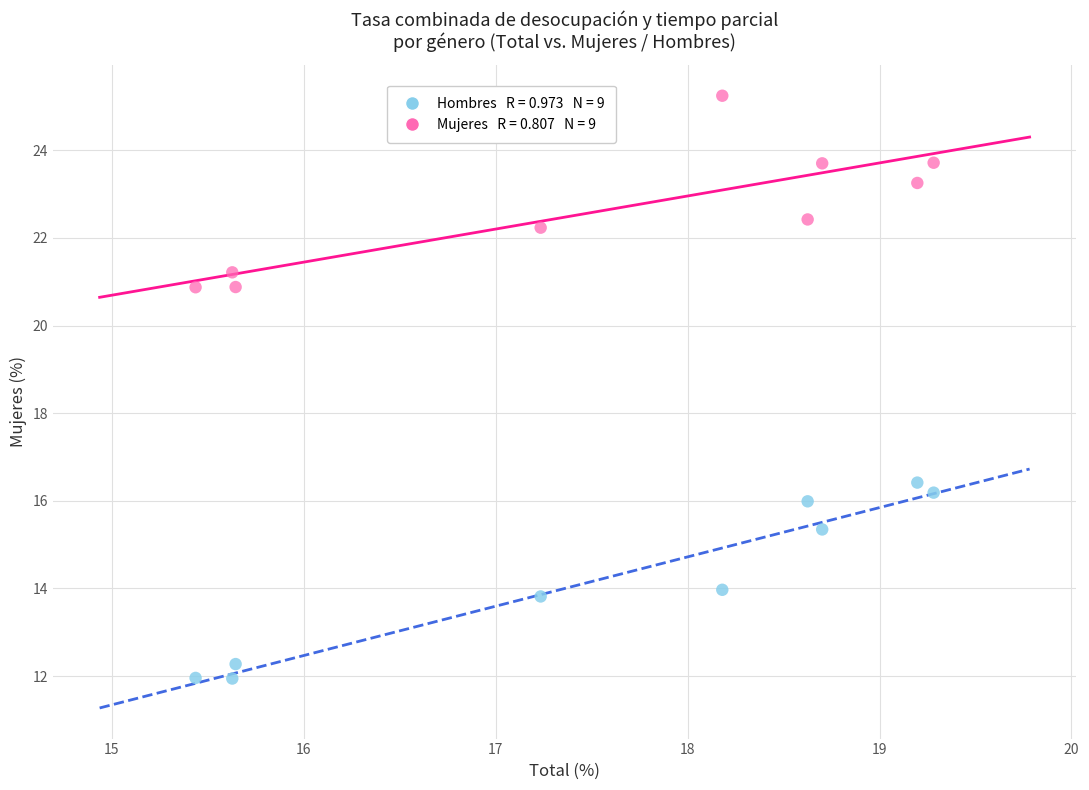

Across all data points, what is the range of Y values (max minus min)?

13.3